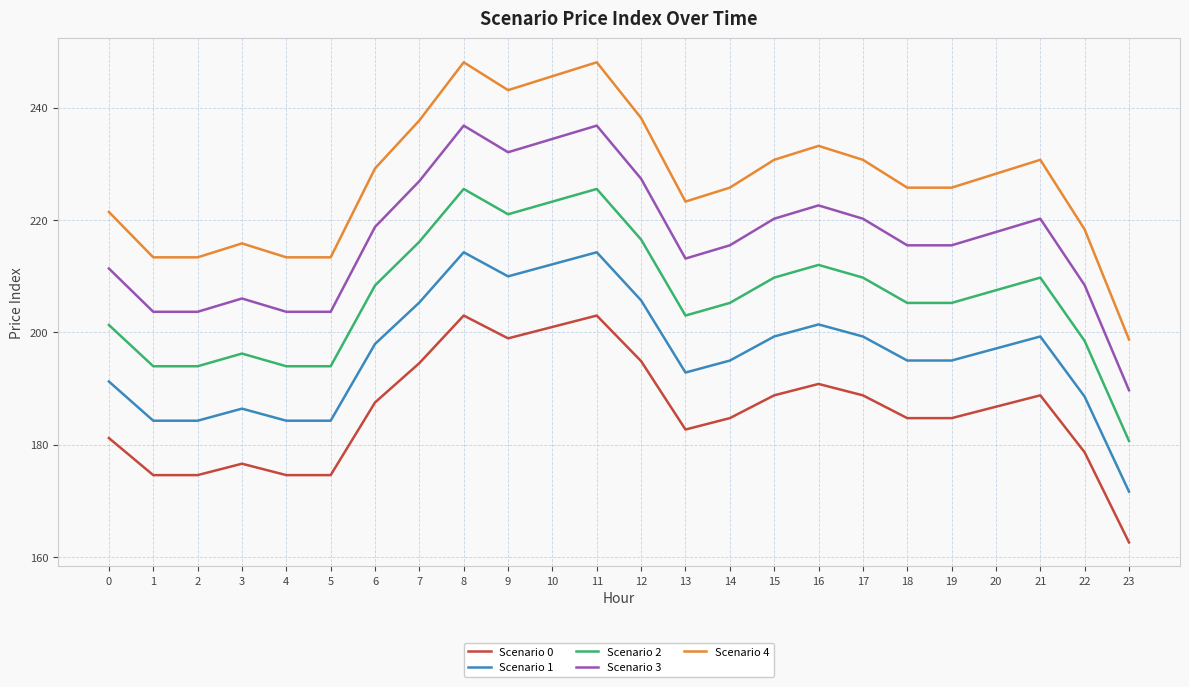

What value does the Scenario 4 series have at 3?

215.9